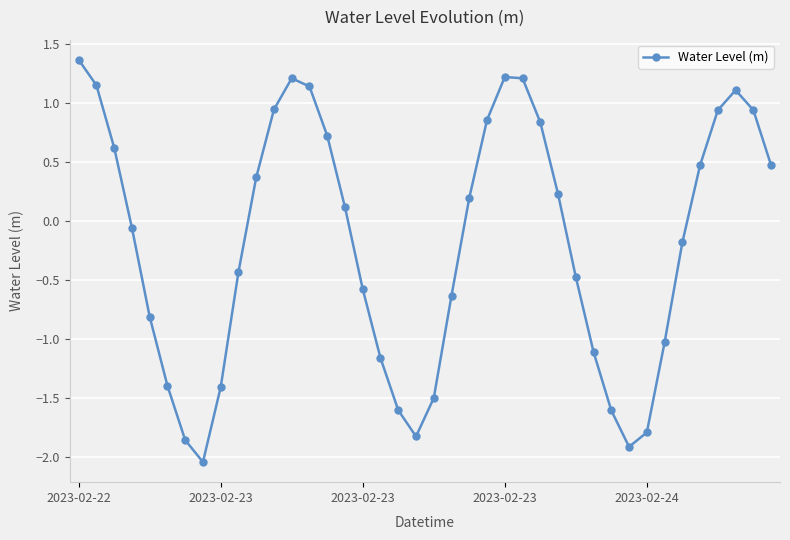

What is the greatest value displayed?

1.4